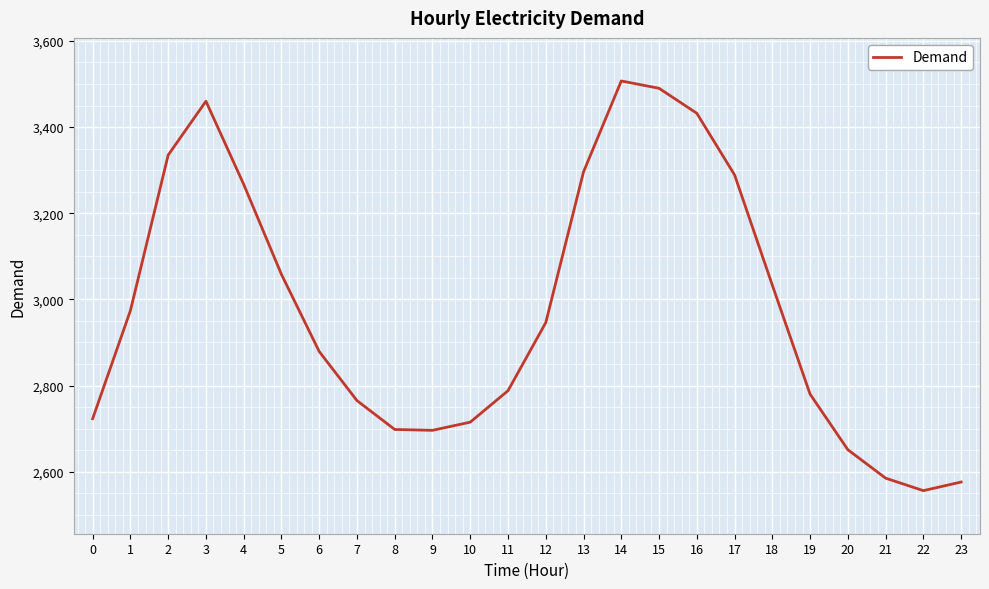

Is it true that the value at 6 is 2879?

True